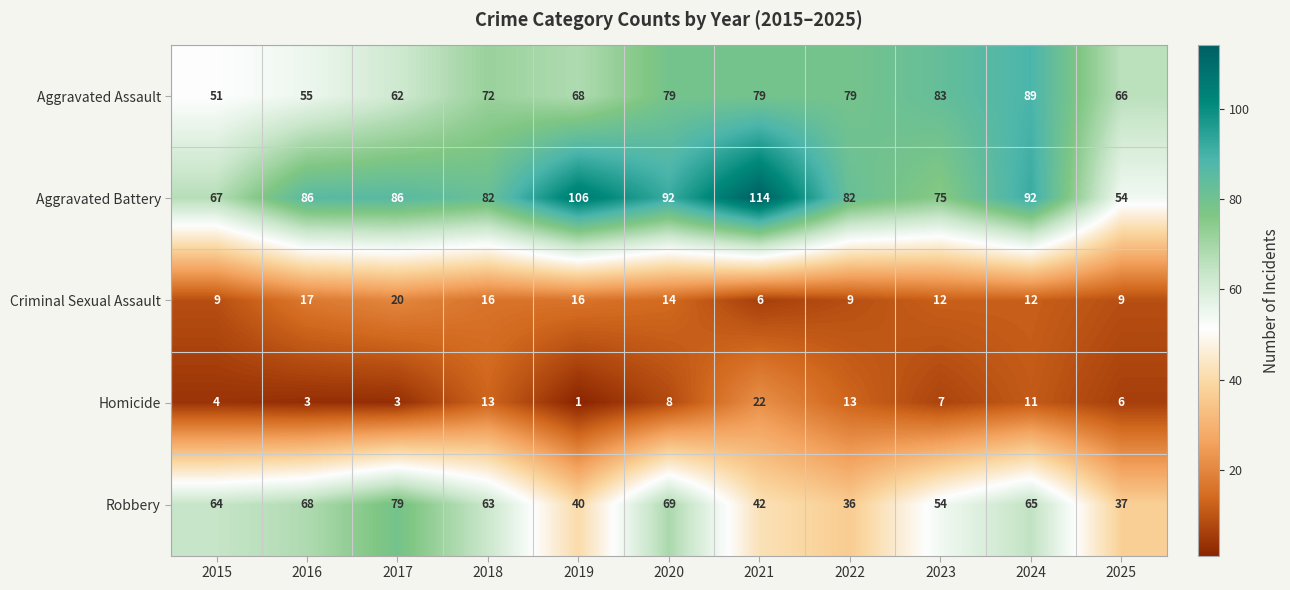

What is the total value across all series at 2021?

263